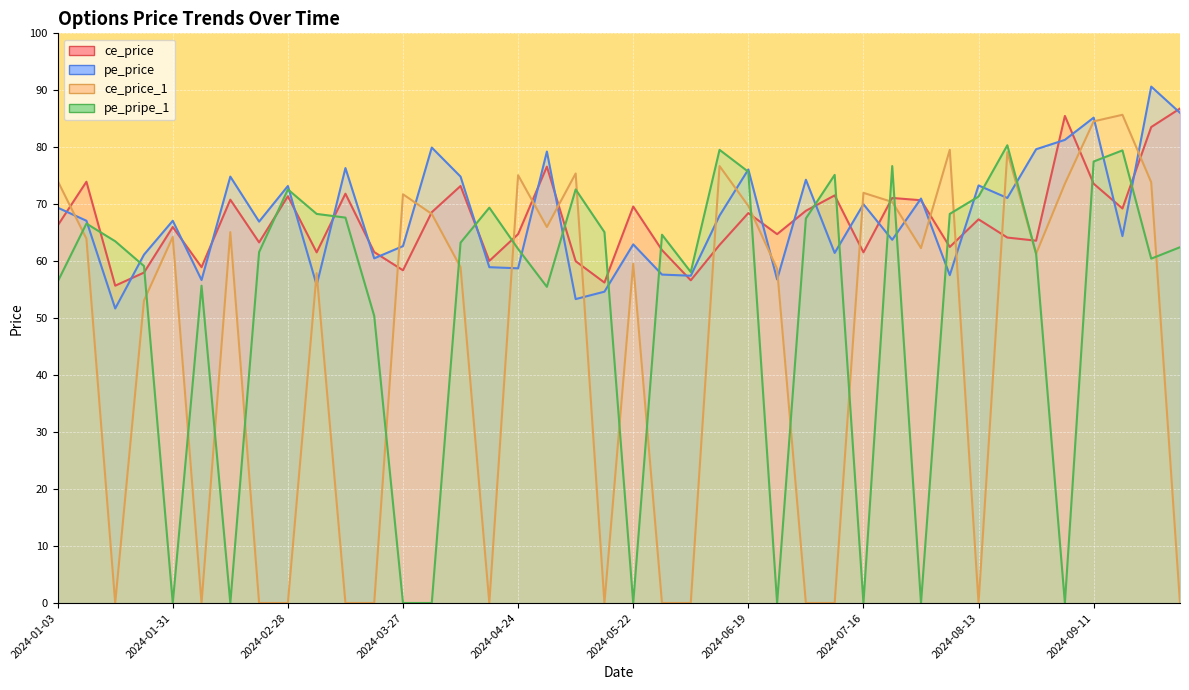

Reading right to left, extract all data points from this chart.

ce_price: 2024-10-01=86.8	2024-09-25=83.5	2024-09-18=69.2	2024-09-11=73.6	2024-09-04=85.5	2024-08-28=63.6	2024-08-21=64.2	2024-08-13=67.3	2024-08-07=62.5	2024-07-31=70.7	2024-07-24=71.1	2024-07-16=61.5	2024-07-10=71.5	2024-07-03=68.8	2024-06-26=64.8	2024-06-19=68.5	2024-06-12=62.9	2024-06-05=56.6	2024-05-29=62.0	2024-05-22=69.6	2024-05-15=56.2	2024-05-08=60.0	2024-04-30=76.6	2024-04-24=64.8	2024-04-16=60.0	2024-04-09=73.2	2024-04-03=68.6	2024-03-27=58.4	2024-03-20=61.6	2024-03-13=71.8	2024-03-06=61.5	2024-02-28=71.4	2024-02-21=63.3	2024-02-14=70.8	2024-02-07=59.0	2024-01-31=66.0	2024-01-24=58.0	2024-01-17=55.7	2024-01-10=74.0	2024-01-03=66.2
pe_price: 2024-10-01=86.0	2024-09-25=90.7	2024-09-18=64.4	2024-09-11=85.2	2024-09-04=81.3	2024-08-28=79.7	2024-08-21=71.1	2024-08-13=73.3	2024-08-07=57.5	2024-07-31=71.0	2024-07-24=63.8	2024-07-16=70.0	2024-07-10=61.5	2024-07-03=74.3	2024-06-26=56.8	2024-06-19=76.1	2024-06-12=68.0	2024-06-05=57.5	2024-05-29=57.6	2024-05-22=63.0	2024-05-15=54.6	2024-05-08=53.4	2024-04-30=79.2	2024-04-24=58.8	2024-04-16=59.0	2024-04-09=74.8	2024-04-03=80.0	2024-03-27=62.6	2024-03-20=60.5	2024-03-13=76.3	2024-03-06=55.8	2024-02-28=73.2	2024-02-21=67.0	2024-02-14=74.8	2024-02-07=56.7	2024-01-31=67.1	2024-01-24=61.1	2024-01-17=51.7	2024-01-10=67.1	2024-01-03=69.4
ce_price_1: 2024-10-01=0.0	2024-09-25=73.8	2024-09-18=85.7	2024-09-11=84.5	2024-09-04=73.6	2024-08-28=61.3	2024-08-21=79.2	2024-08-13=0.0	2024-08-07=79.5	2024-07-31=62.3	2024-07-24=70.4	2024-07-16=72.0	2024-07-10=0.0	2024-07-03=0.0	2024-06-26=58.6	2024-06-19=69.7	2024-06-12=76.7	2024-06-05=0.0	2024-05-29=0.0	2024-05-22=59.5	2024-05-15=0.0	2024-05-08=75.4	2024-04-30=66.0	2024-04-24=75.1	2024-04-16=0.0	2024-04-09=59.0	2024-04-03=68.3	2024-03-27=71.8	2024-03-20=0.0	2024-03-13=0.0	2024-03-06=57.9	2024-02-28=0.0	2024-02-21=0.0	2024-02-14=65.1	2024-02-07=0.0	2024-01-31=64.2	2024-01-24=53.1	2024-01-17=0.0	2024-01-10=64.0	2024-01-03=74.1
pe_pripe_1: 2024-10-01=62.5	2024-09-25=60.5	2024-09-18=79.5	2024-09-11=77.5	2024-09-04=0.0	2024-08-28=61.3	2024-08-21=80.3	2024-08-13=71.3	2024-08-07=68.3	2024-07-31=0.0	2024-07-24=76.7	2024-07-16=0.0	2024-07-10=75.2	2024-07-03=67.5	2024-06-26=0.0	2024-06-19=75.7	2024-06-12=79.5	2024-06-05=58.1	2024-05-29=64.7	2024-05-22=0.0	2024-05-15=65.1	2024-05-08=72.6	2024-04-30=55.5	2024-04-24=62.1	2024-04-16=69.4	2024-04-09=63.2	2024-04-03=0.0	2024-03-27=0.0	2024-03-20=50.4	2024-03-13=67.7	2024-03-06=68.3	2024-02-28=72.6	2024-02-21=61.6	2024-02-14=0.0	2024-02-07=55.7	2024-01-31=0.0	2024-01-24=59.1	2024-01-17=63.5	2024-01-10=66.6	2024-01-03=56.4